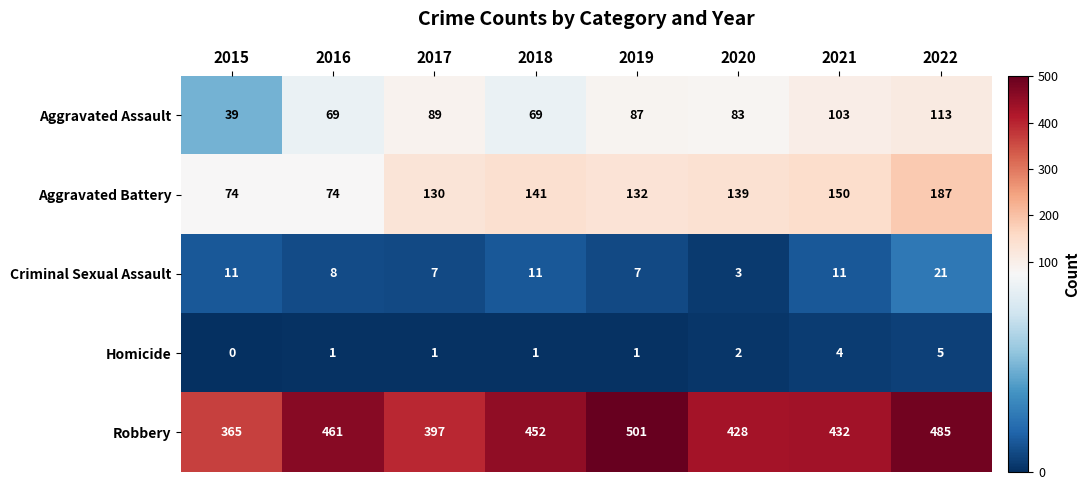

What is the difference between the highest and lowest values at 2018?

451